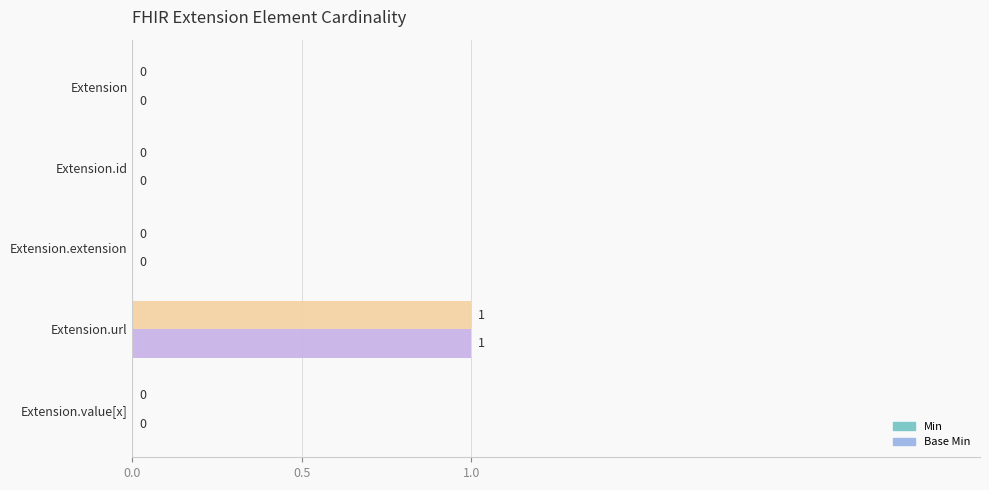

How many Min values are between 0 and 1?

5